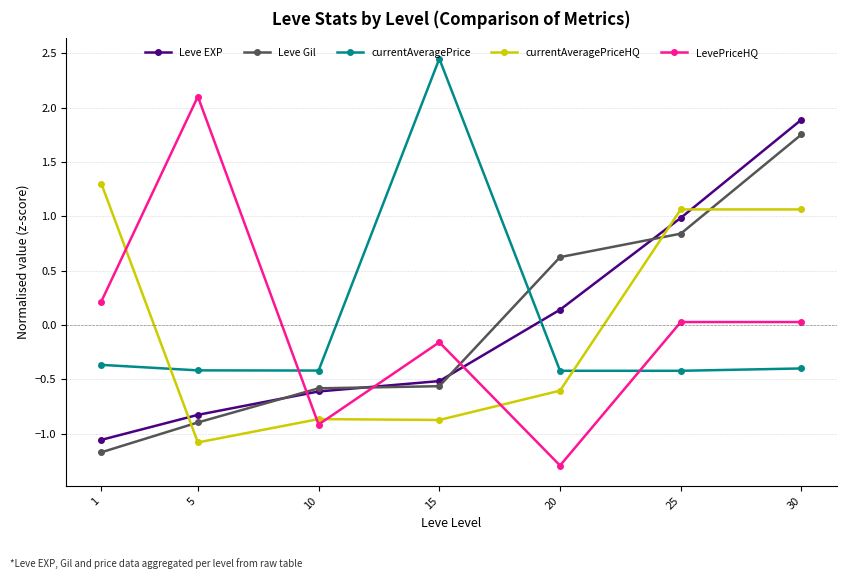

Where do LevePriceHQ and Leve EXP first cross each other?

5 and 10